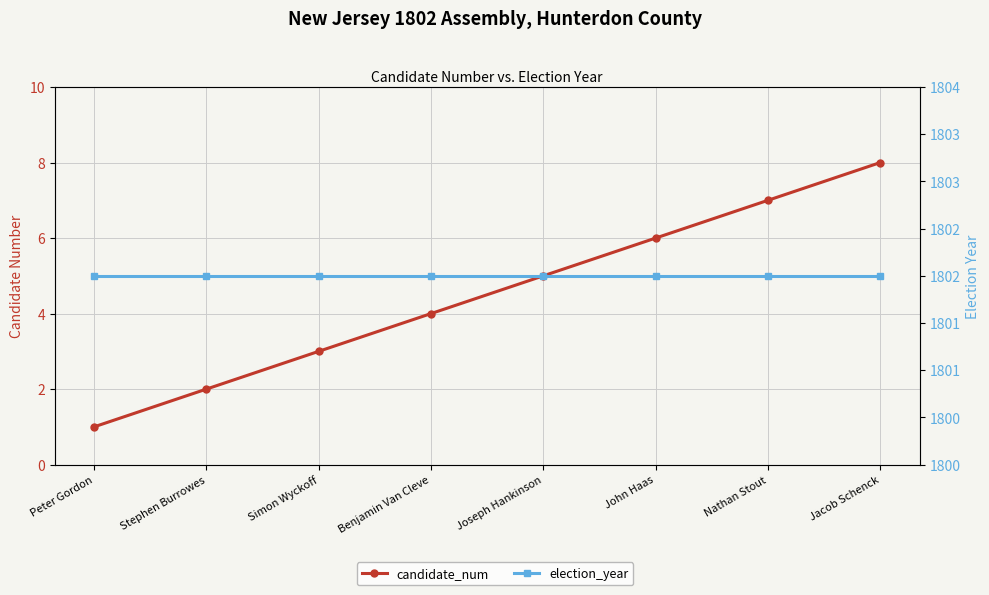

Which series has the largest range (max minus min)?

candidate_num